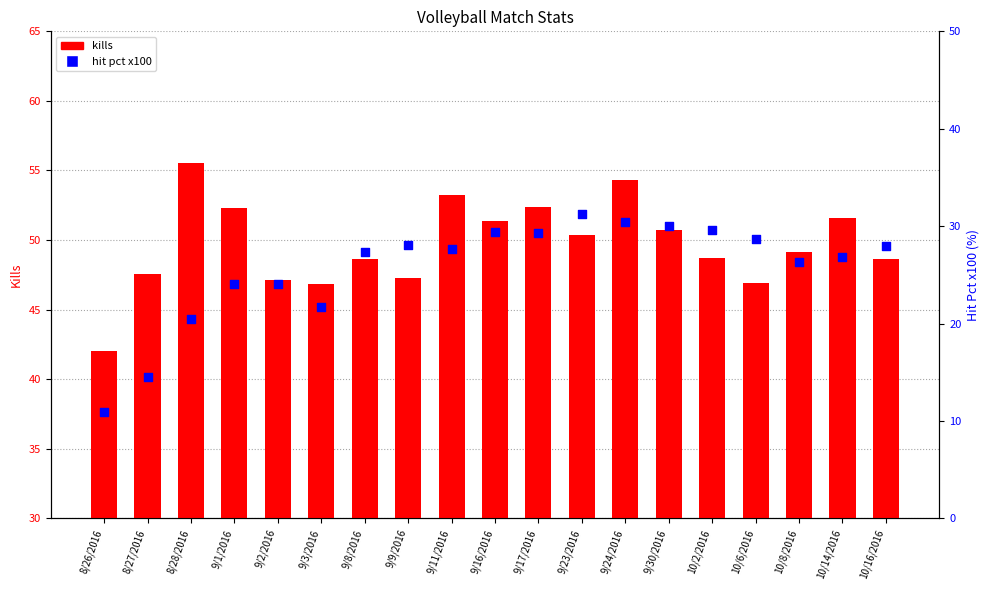

Is the value of kills at 9/1/2016 greater than the value of hit pct (x100) at 9/9/2016?

Yes